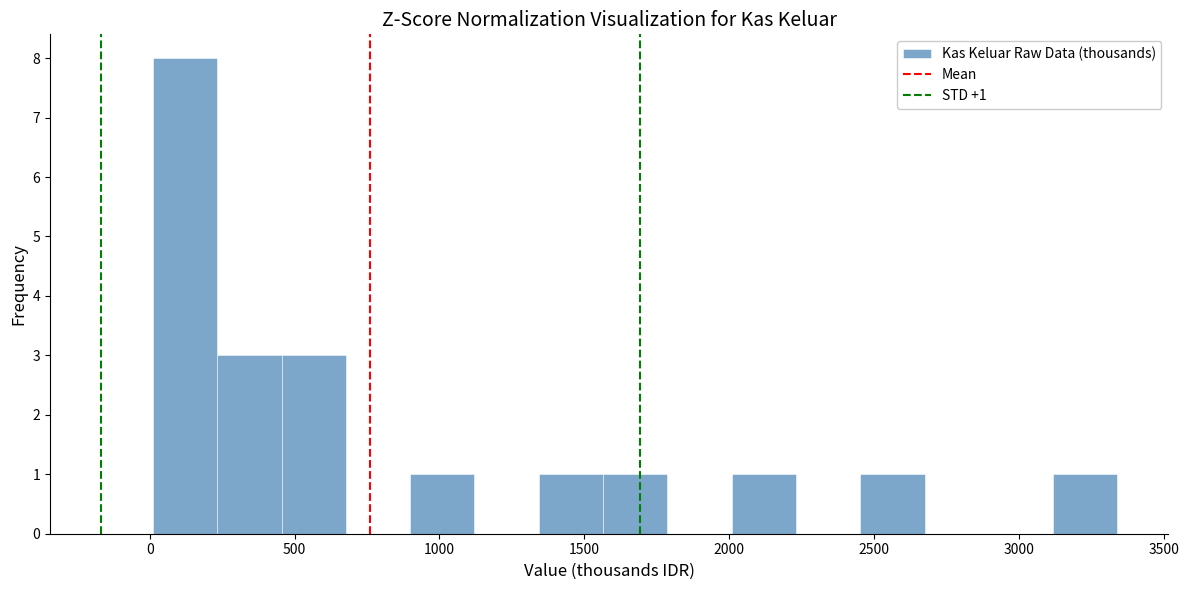

Which range on the x-axis has the tallest bar?

0 to 250